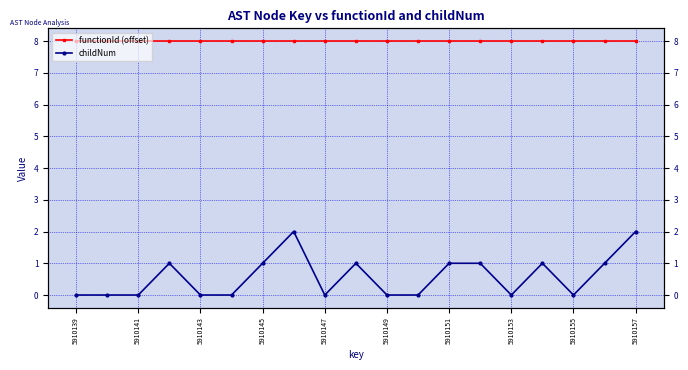

True or false: childNum and functionId (offset) cross at least once.

False